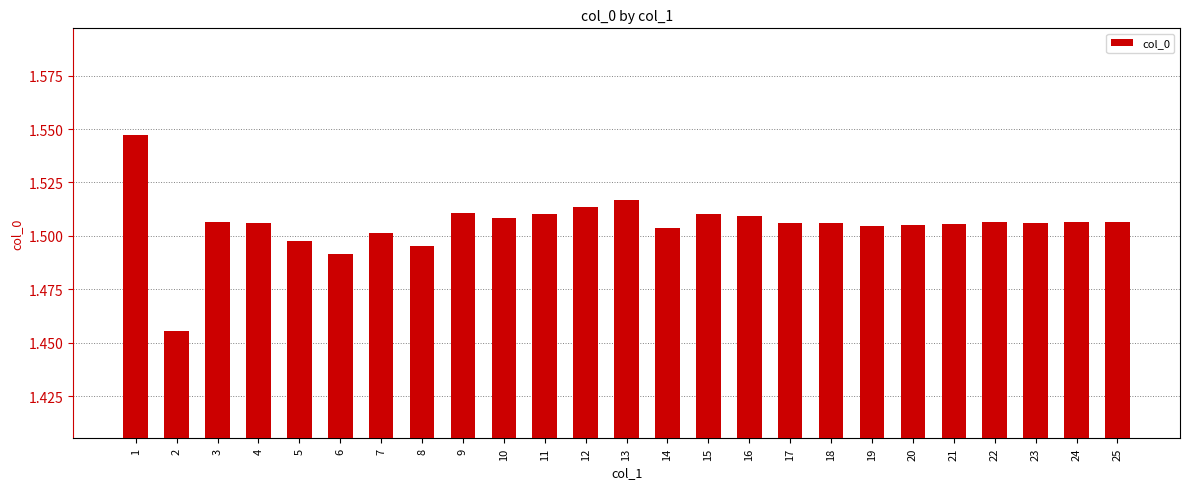

True or false: the data shows 0.3 at 7.

False